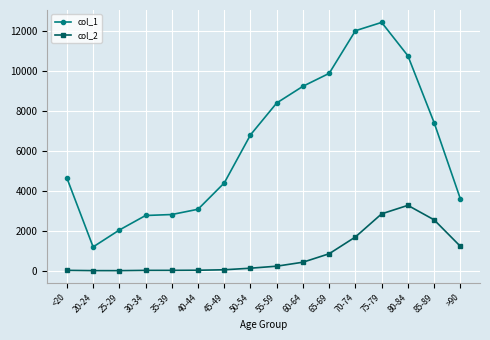

What is the maximum value shown in the chart?

12434